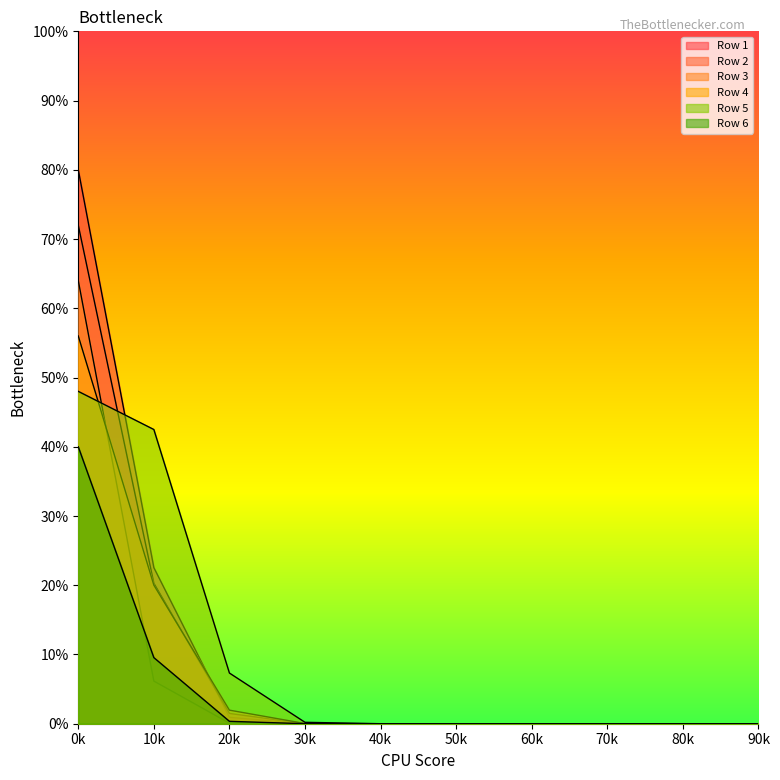

True or false: Row 5 and Row 6 cross at least once.

False